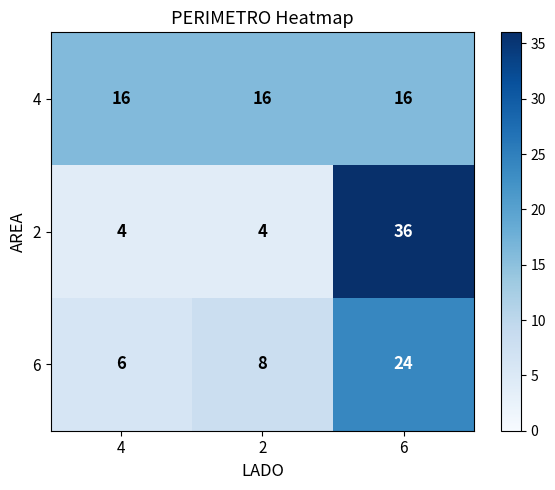

At 6, list the series in order from largest to smallest.

2, 6, 4